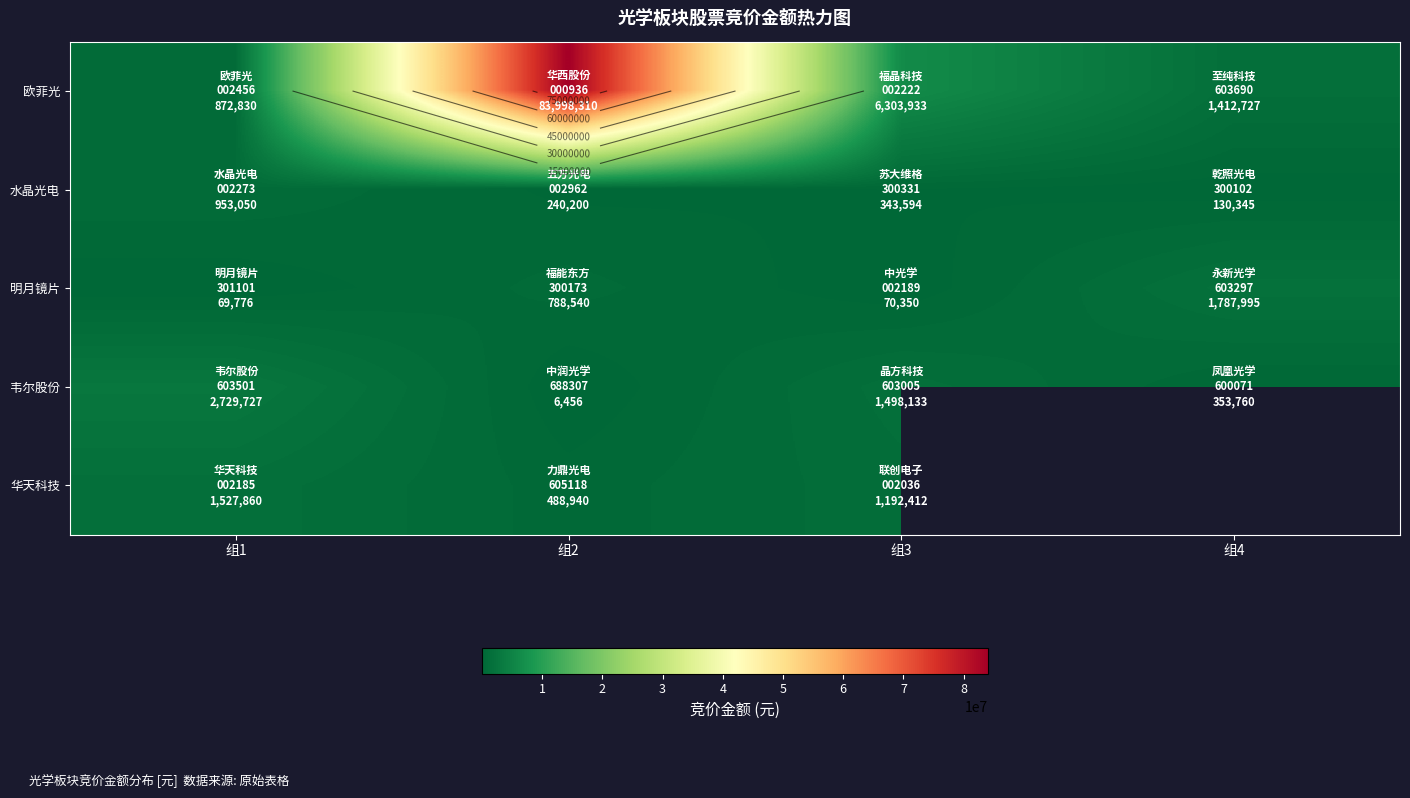

What is the difference between the 韦尔股份 values at 组3 and 组2?

1491677.0